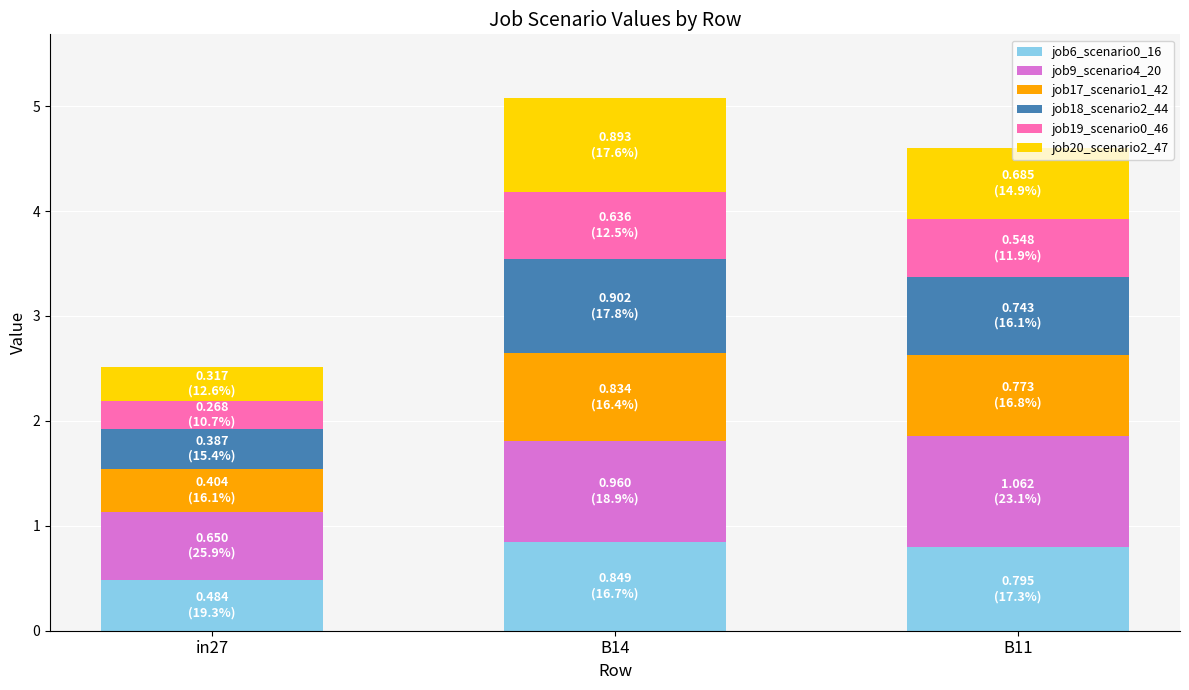

How many bars are there in total?

3